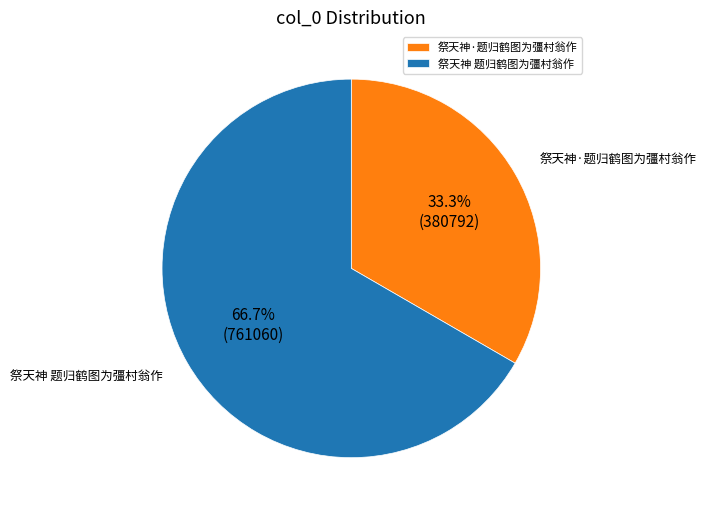

What percentage do 祭天神 题归鹤图为彊村翁作 and 祭天神·题归鹤图为彊村翁作 together represent?

100.0%